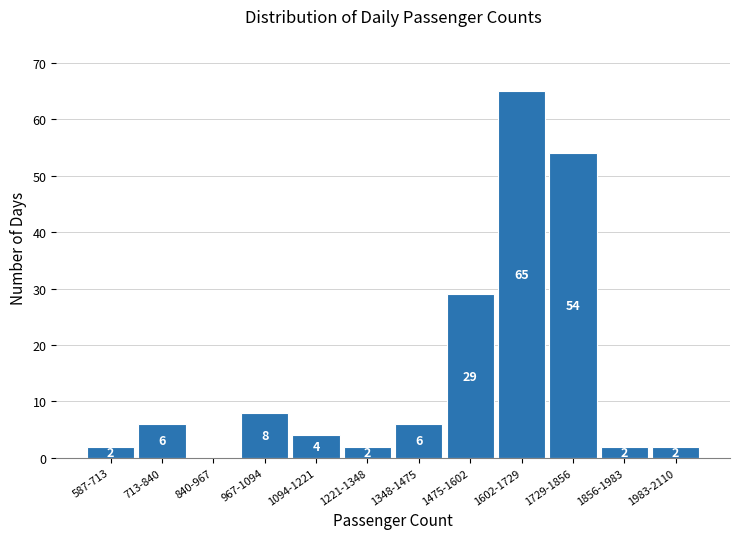

Reading left to right, list all the values displayed in this chart.

587-713=2	713-840=6	840-967=0	967-1094=8	1094-1221=4	1221-1348=2	1348-1475=6	1475-1602=29	1602-1729=65	1729-1856=54	1856-1983=2	1983-2110=2